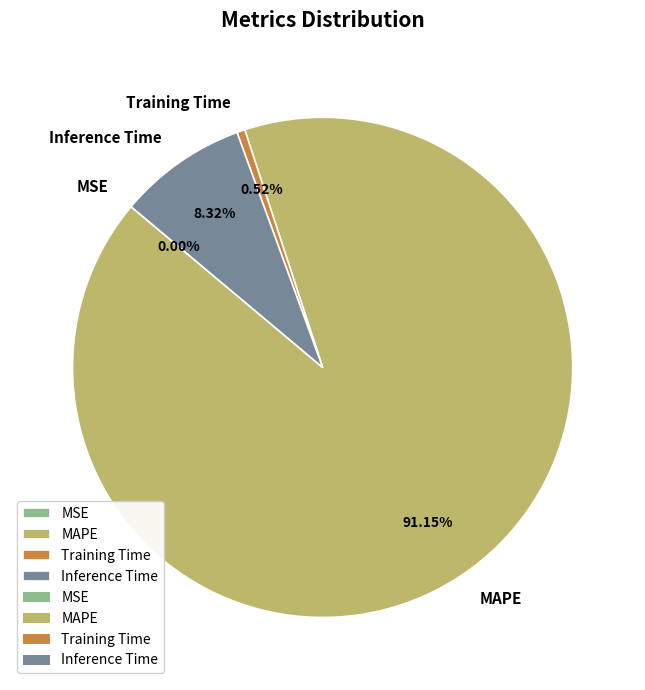

Between MAPE and Inference Time, which is larger?

MAPE